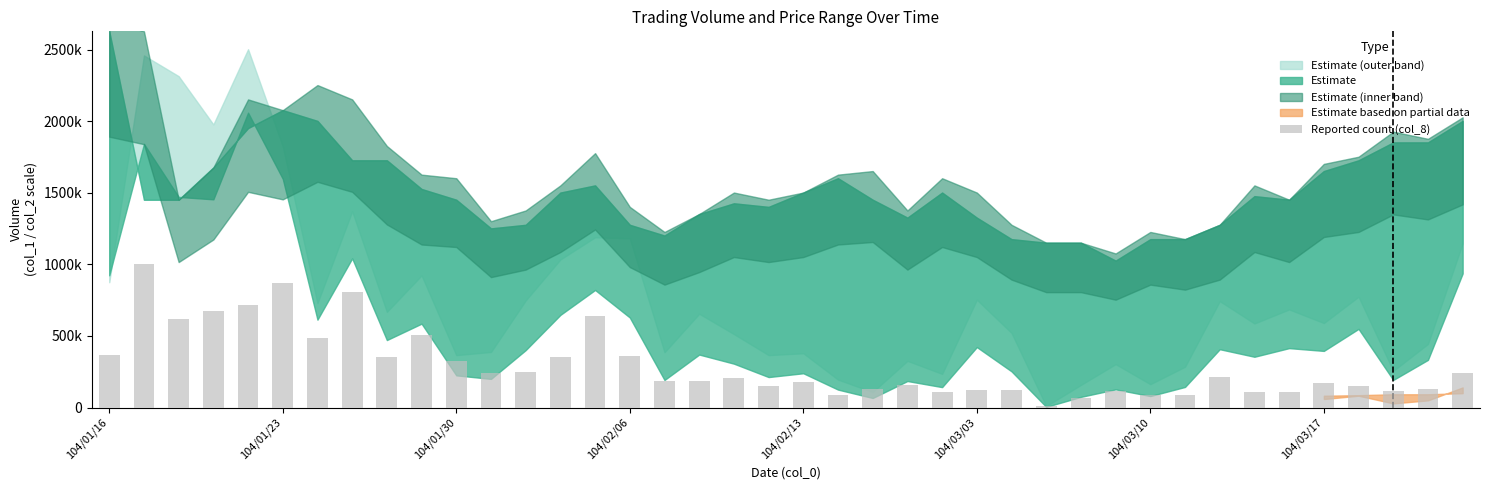

Reading left to right, list all the values displayed in this chart.

369147.5	1000800.0	615245.9	672668.9	713685.2	869547.5	483993.4	803921.3	352741.0	508603.3	328131.1	237895.1	246098.4	352741.0	639855.7	360944.3	188675.4	188675.4	205082.0	147659.0	180472.1	90236.1	131252.5	155862.3	106642.6	123049.2	123049.2	8203.3	65626.2	114845.9	90236.1	90236.1	213285.2	106642.6	106642.6	172268.9	147659.0	114845.9	131252.5	237895.1